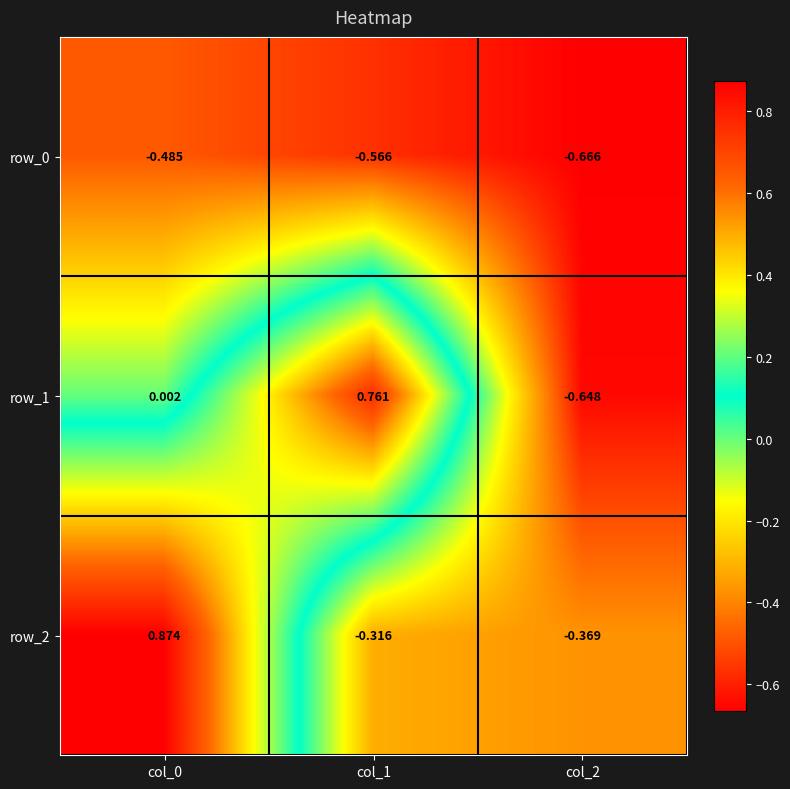

Is the value of row_1 at col_0 greater than the value of row_2 at col_2?

Yes